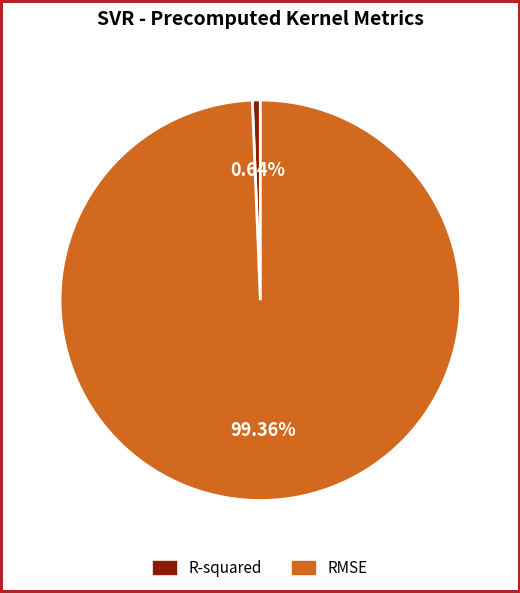

Is it true that RMSE is 89% of the pie?

False